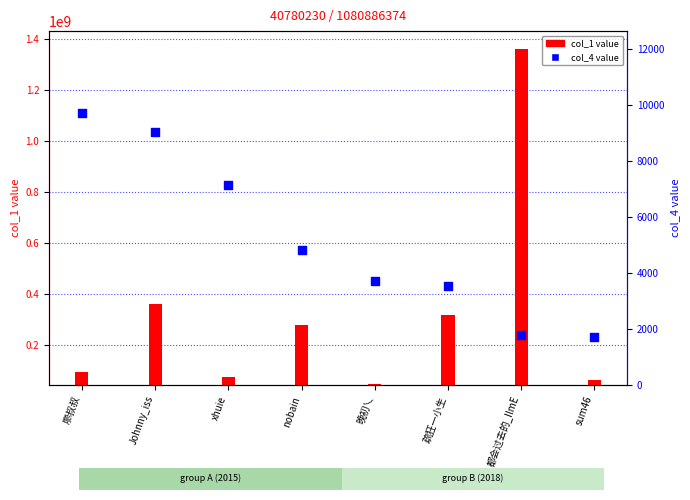

Which series has the largest total across all categories?

col_1 value